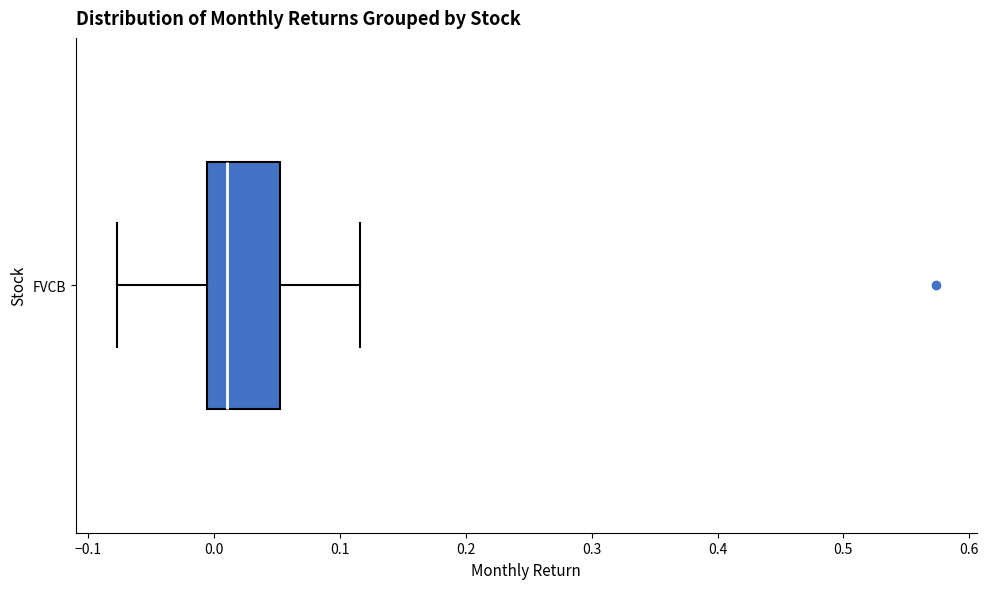

Read this box plot against the x-axis: the position of the median line, the range covered by the box, and the ends of both whiskers. The values are not printed on the chart, so give them approximately, as read against the axis.

median 0.01, box -0.01 to 0.05, whiskers -0.08 to 0.12